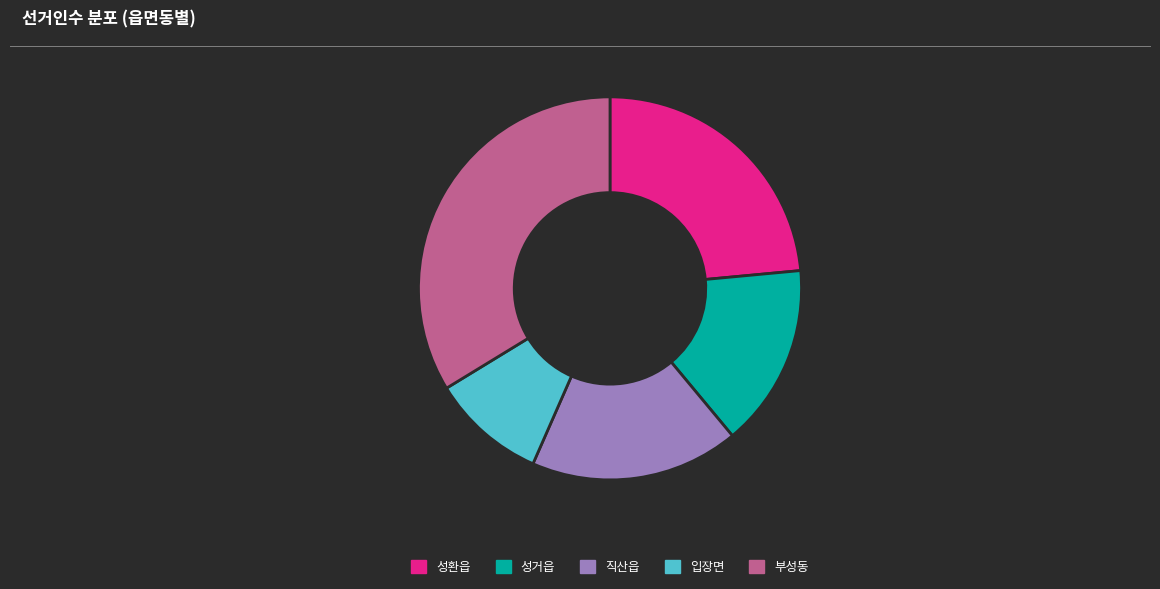

Is the sum of 입장면 and 부성동 greater than half?

No